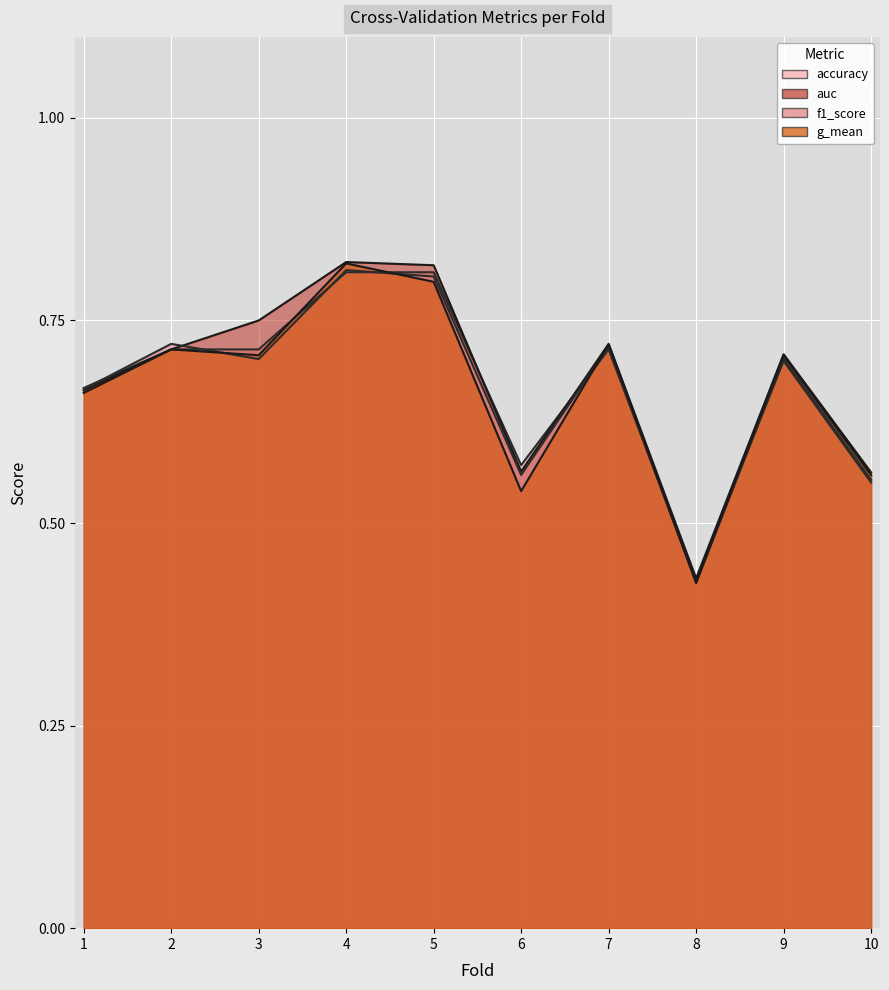

At 5, list the series in order from smallest to largest.

g_mean, f1_score, accuracy, auc